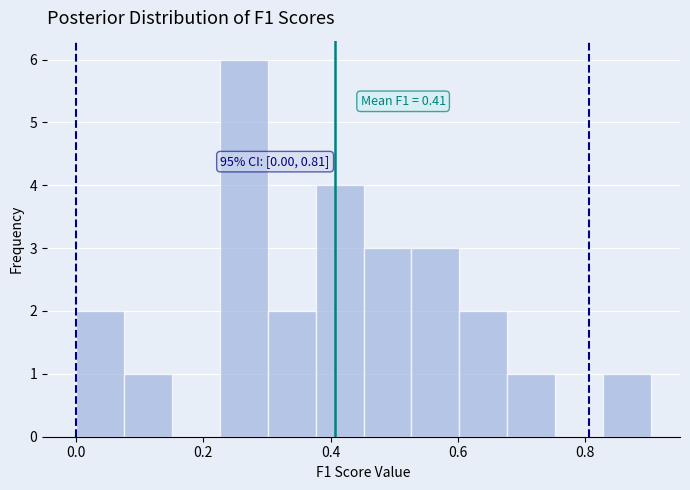

Read against the x-axis, roughly where is the centre of the tallest bar?

0.26